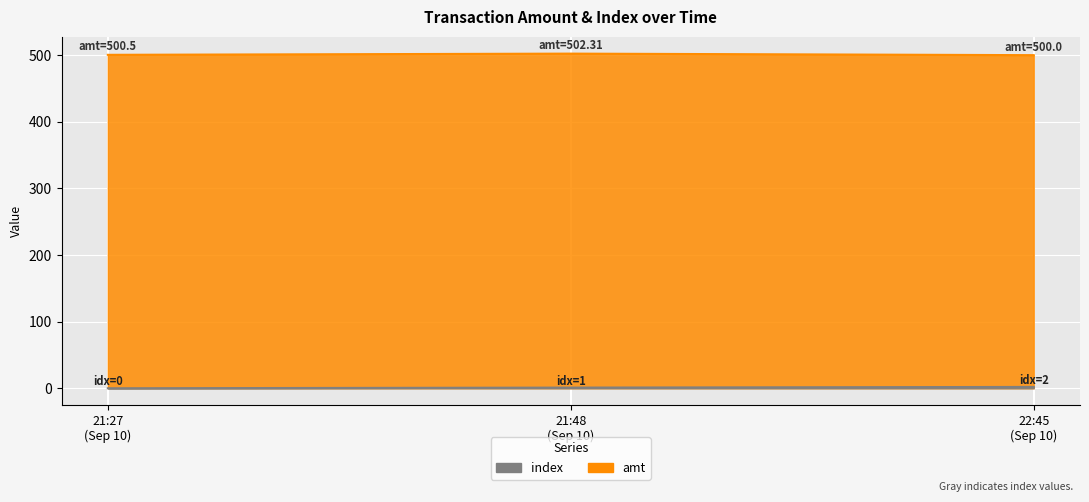

Which series has the largest total across all categories?

amt